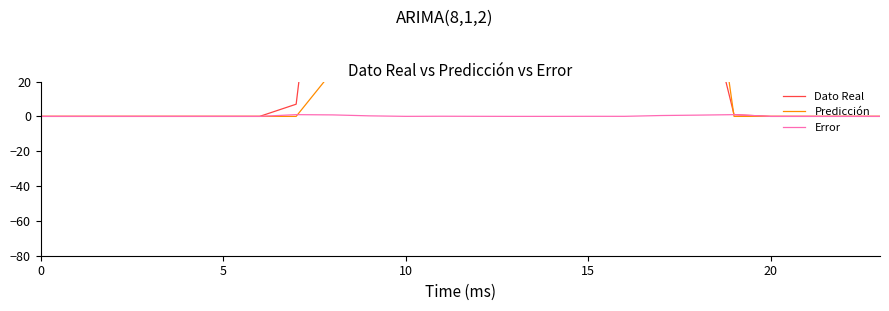

How many lines are shown in the chart?

3